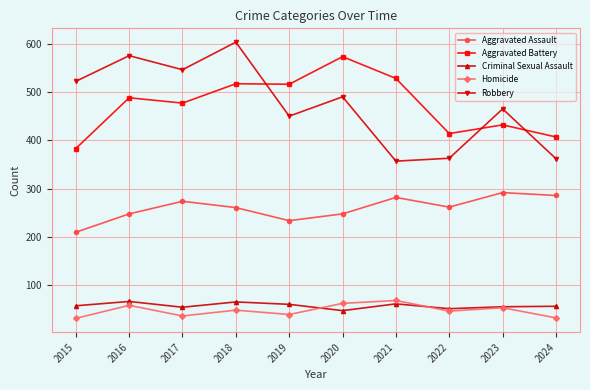

What is the value of the Aggravated Assault point at the 7th from the left?

282